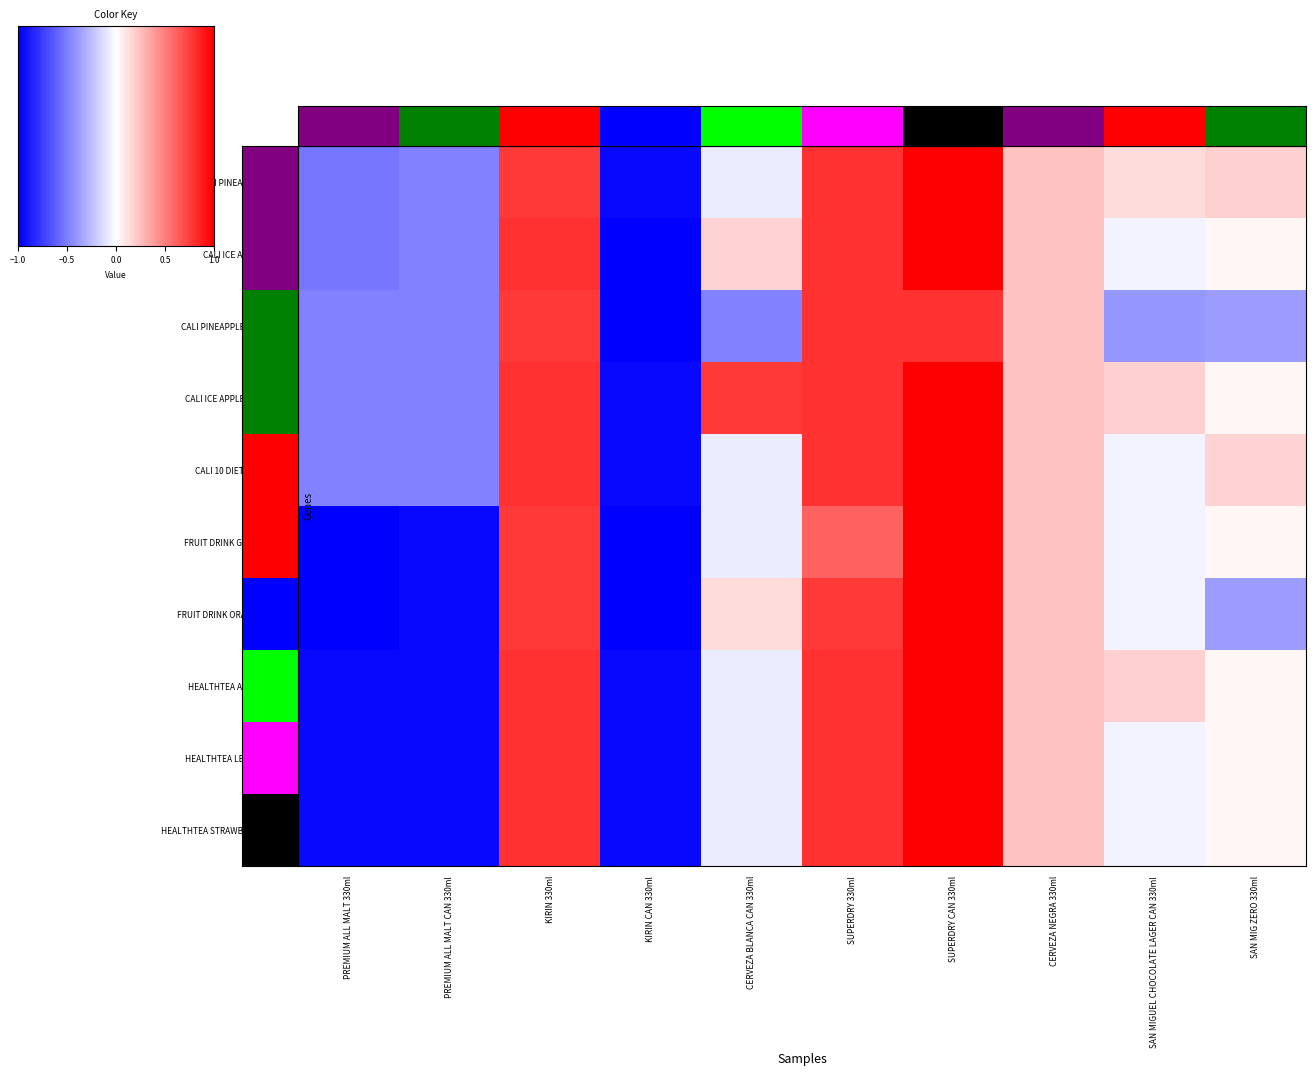

Is it true that CALI PINEAPPLE 330ml equals 952 at CERVEZA BLANCA CAN 330ml?

True